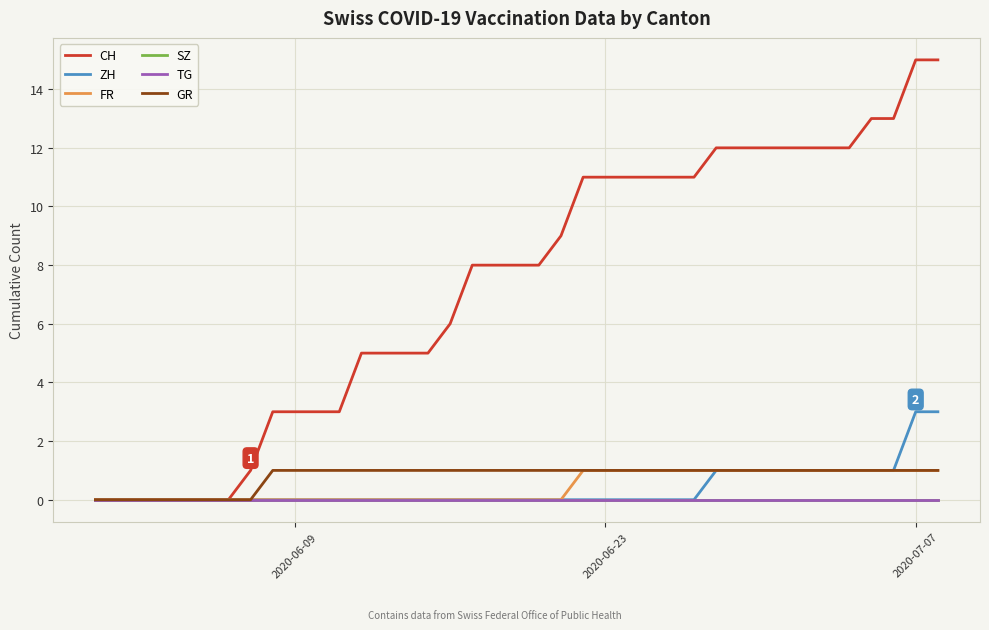

Does the chart display data point markers on the line(s)?

No